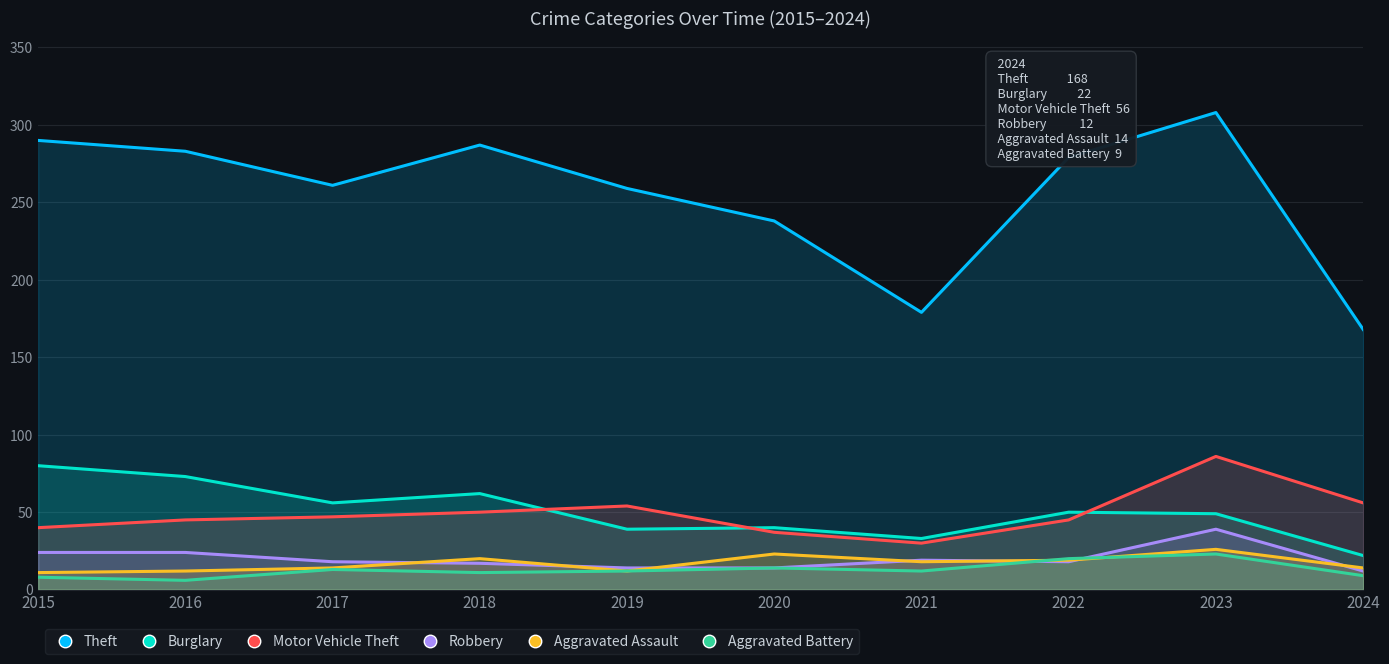

What is the smallest value displayed?

6